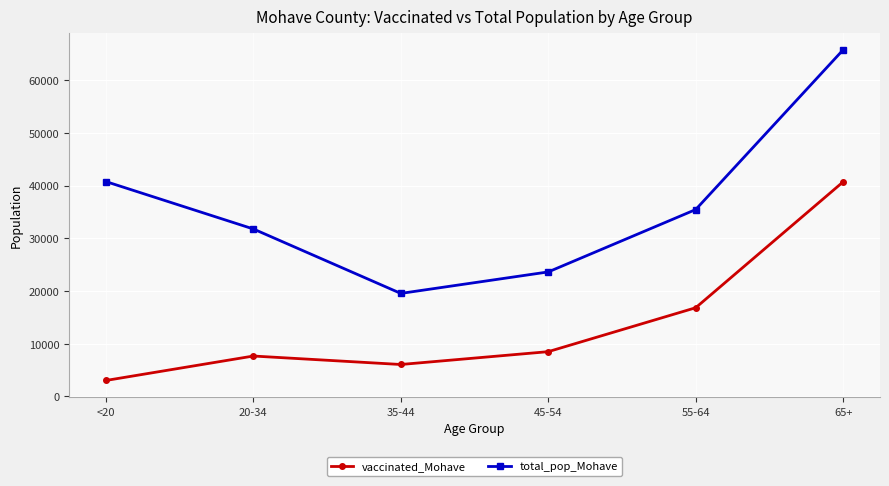

What is the difference between the highest and lowest values at 65+?

25056